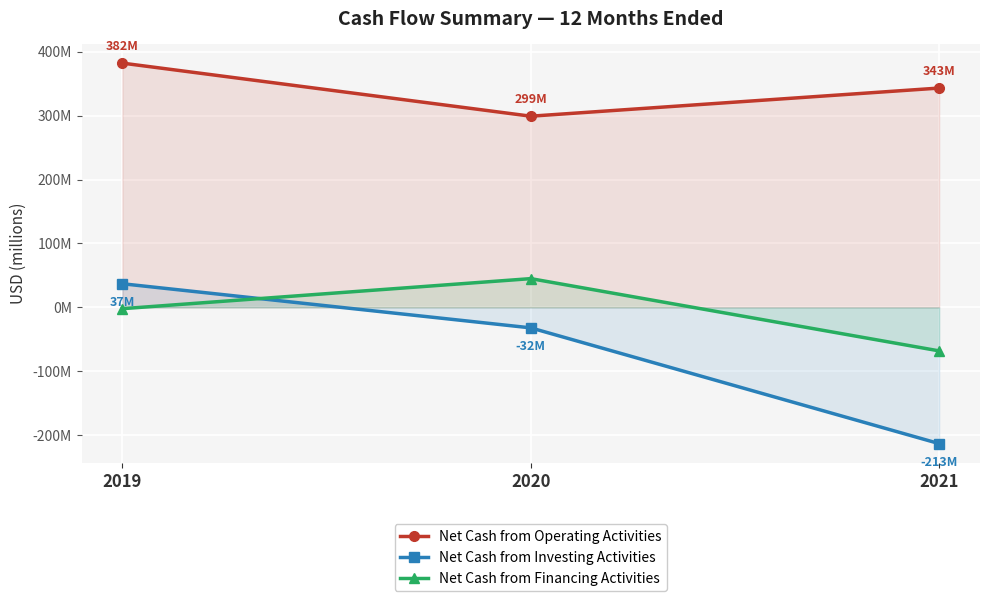

True or false: Net Cash from Operating Activities has a value of 181 at 2020.

False